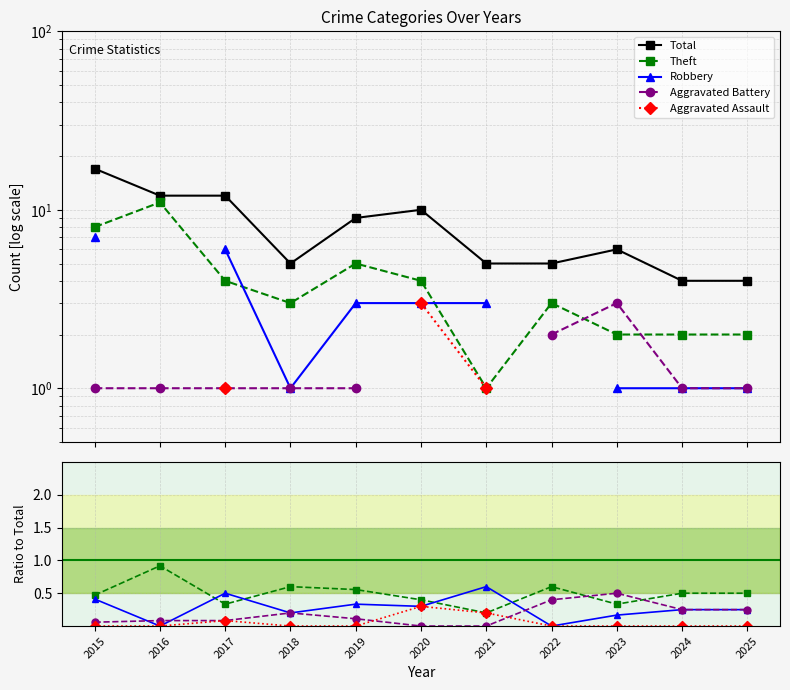

How many lines are shown in the chart?

5